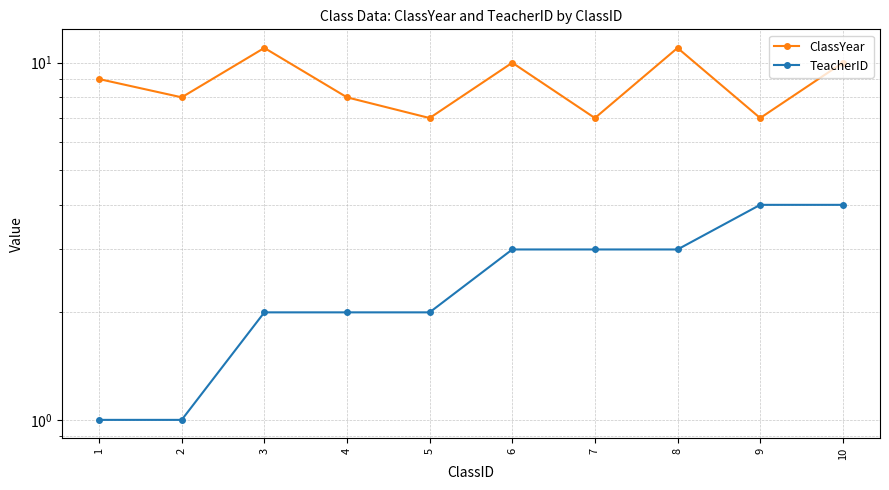

Reading left to right, list all the values displayed in this chart.

ClassYear: 9	8	11	8	7	10	7	11	7	10
TeacherID: 1	1	2	2	2	3	3	3	4	4